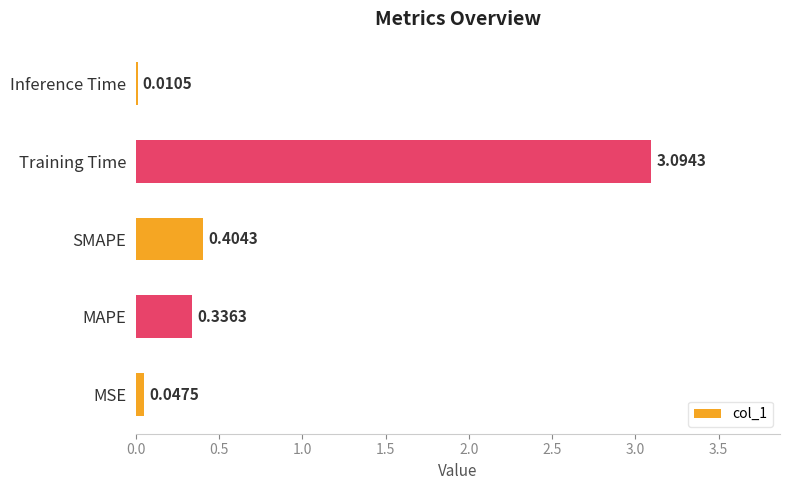

At which label is the value closest to 1?

SMAPE